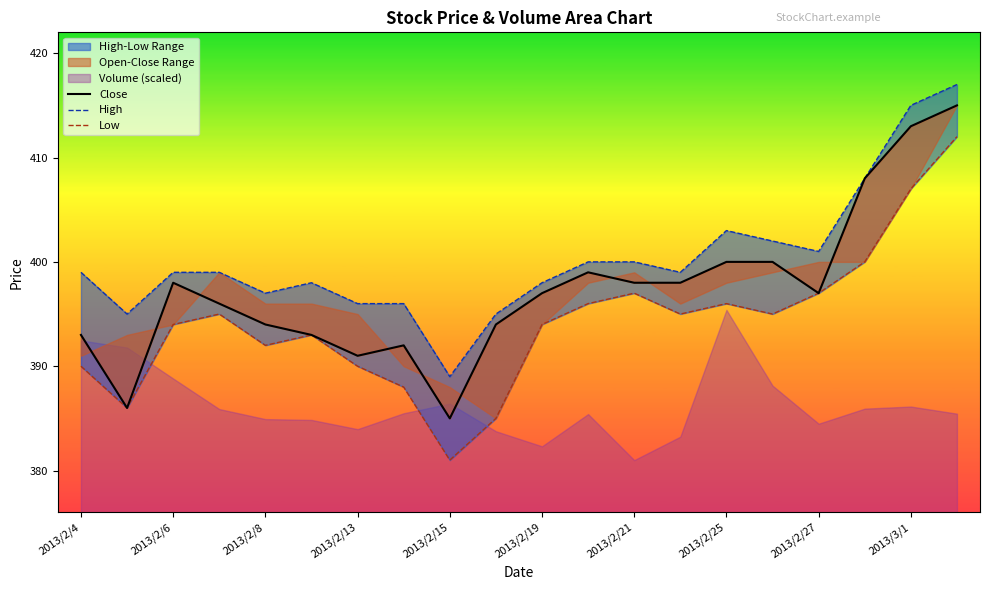

What is the sum of all High values?

8006